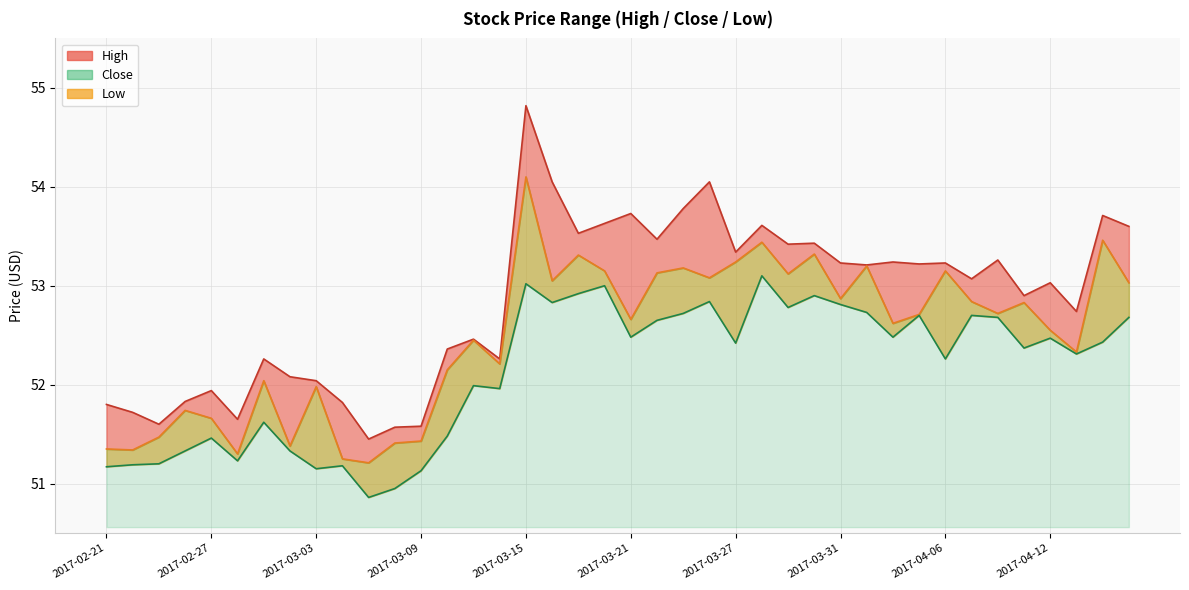

At which label does Low first exceed 52?

2017-03-15